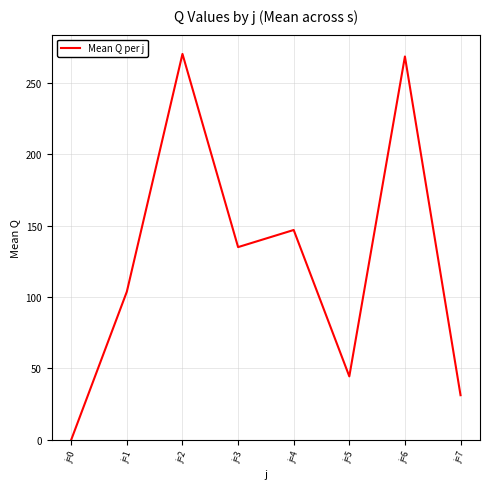

What is the difference between the values at j=0 and j=3?

135.0